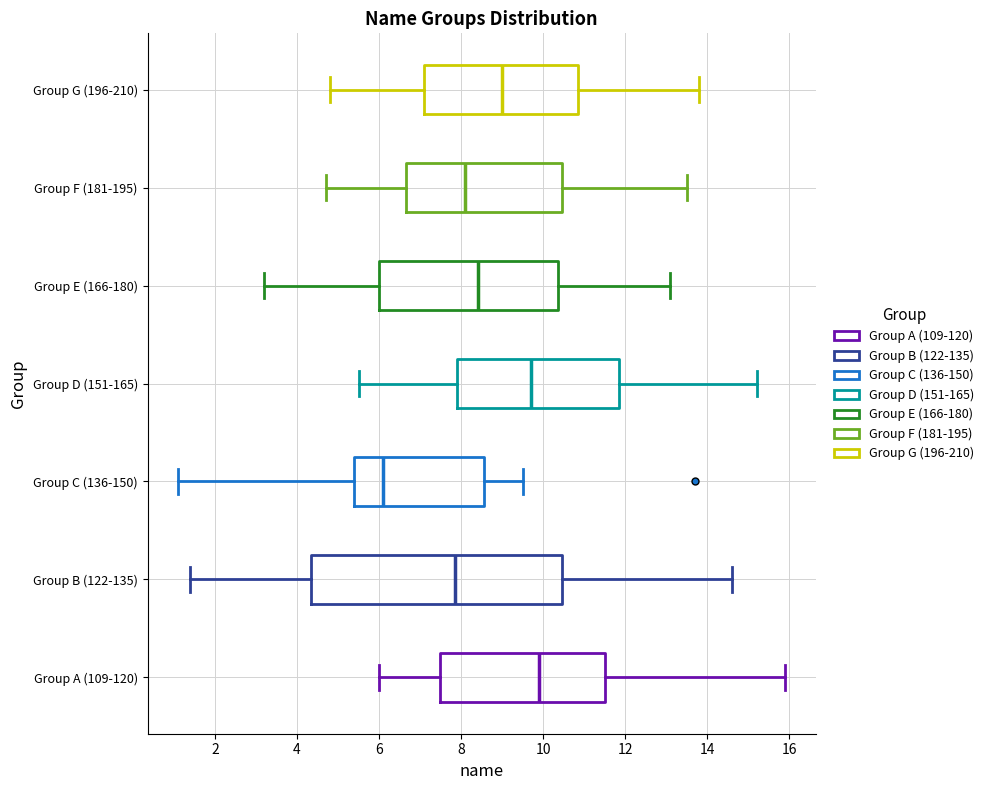

Which box is the widest, from its left edge to its right edge?

Group B (122-135)